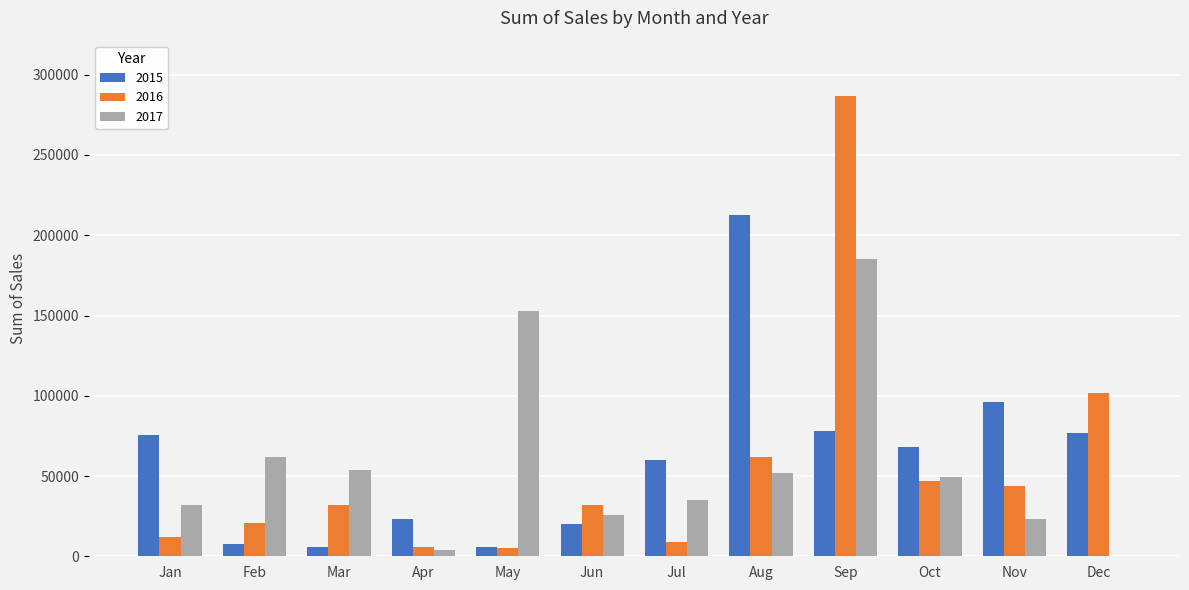

At which label does 2017 first exceed 49560?

Feb